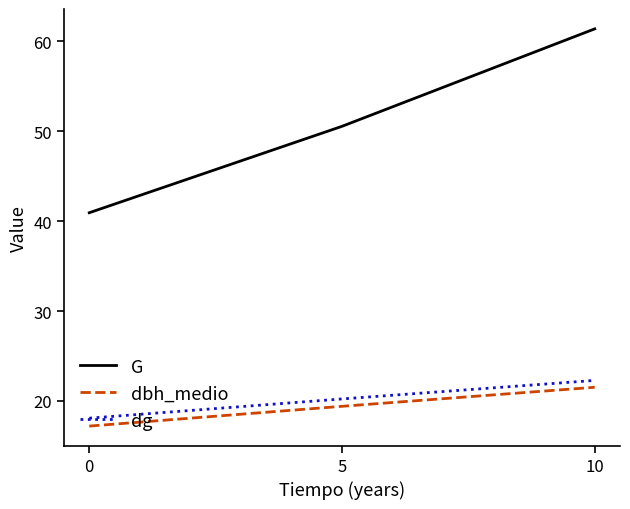

Which series has the widest spread of values?

G